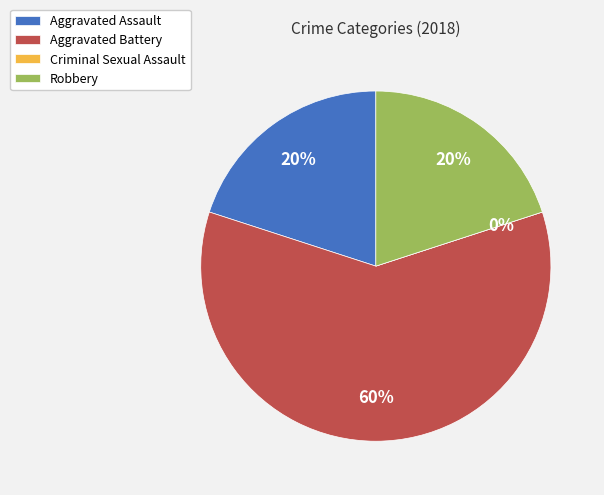

To the nearest percent, what is the average slice percentage?

25%